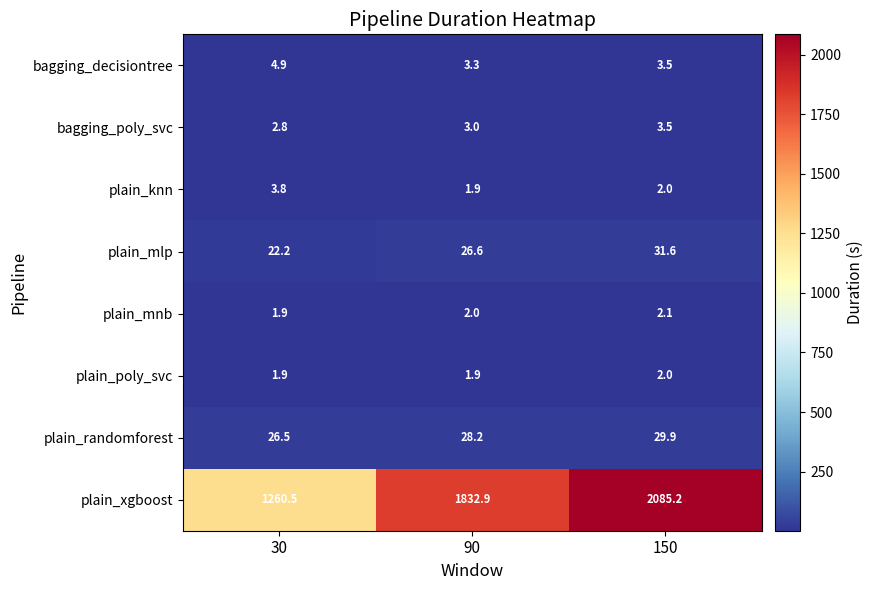

How many categories are shown in the chart?

3